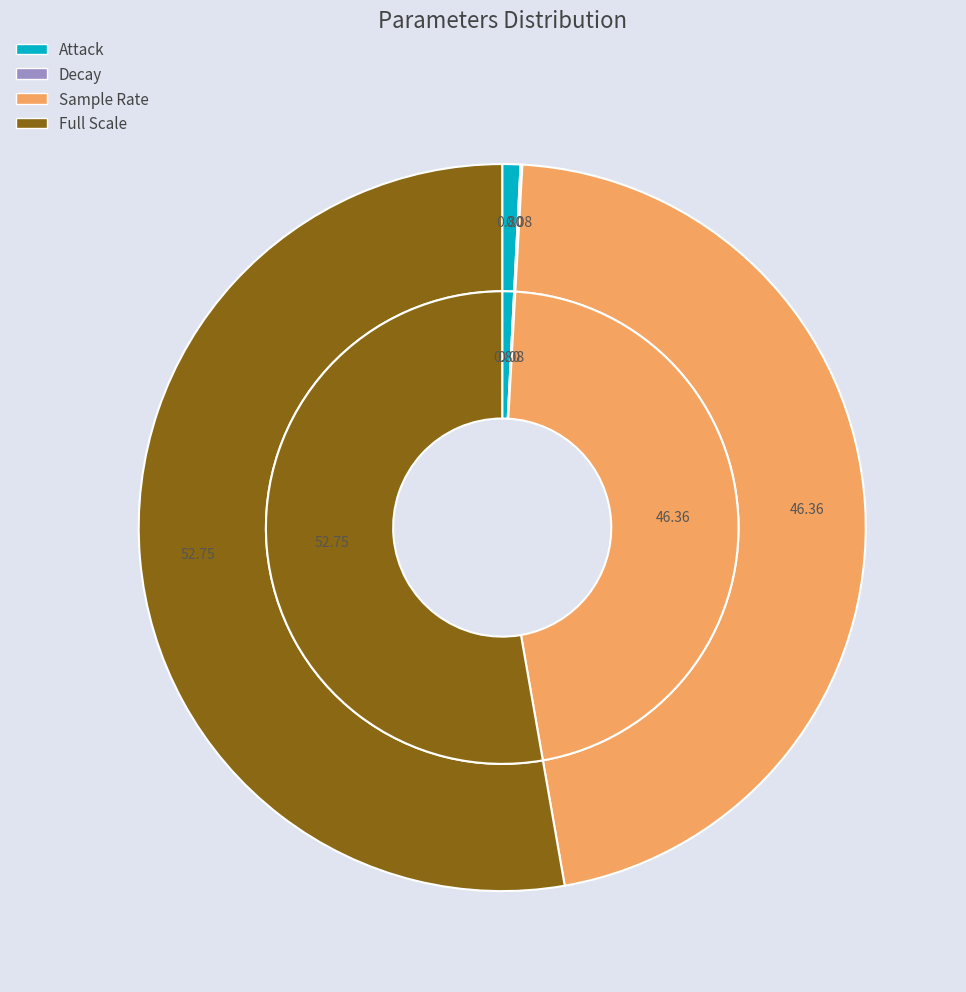

To the nearest percent, what is the difference between the Attack and Decay slice percentages?

1%